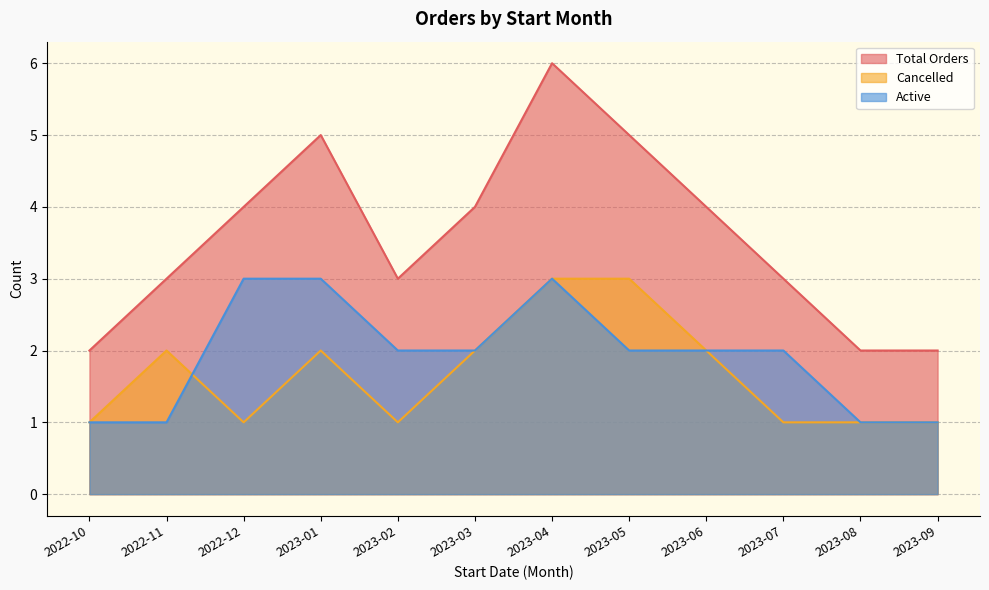

What value does the Total Orders series have at 2023-02?

3